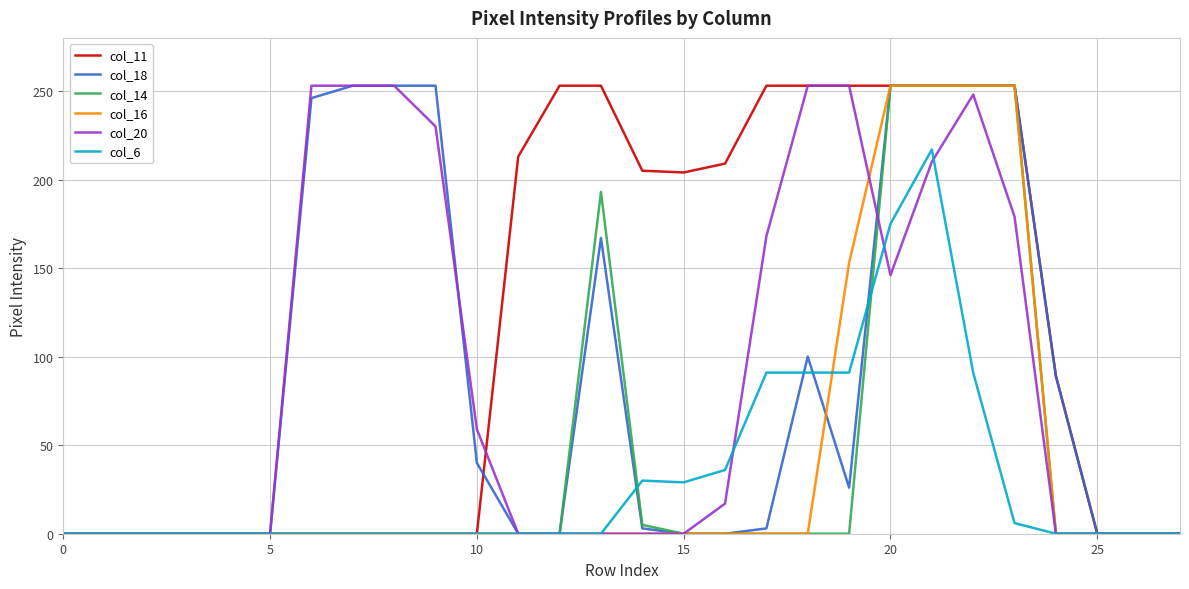

How many lines are shown in the chart?

6